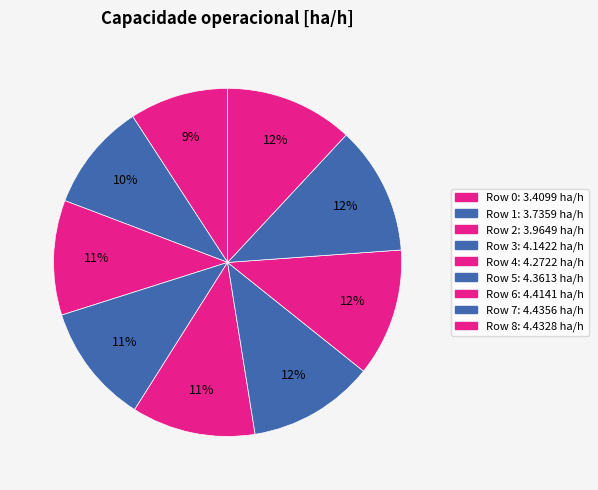

How many slices are in this pie chart?

9